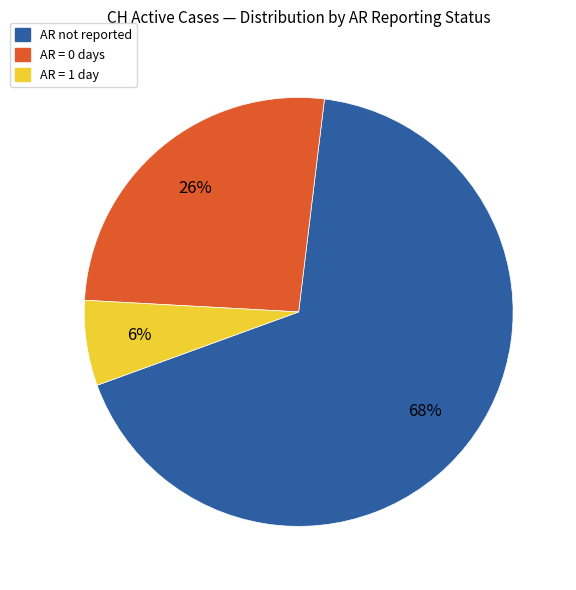

To the nearest percent, what is the average slice percentage?

33%